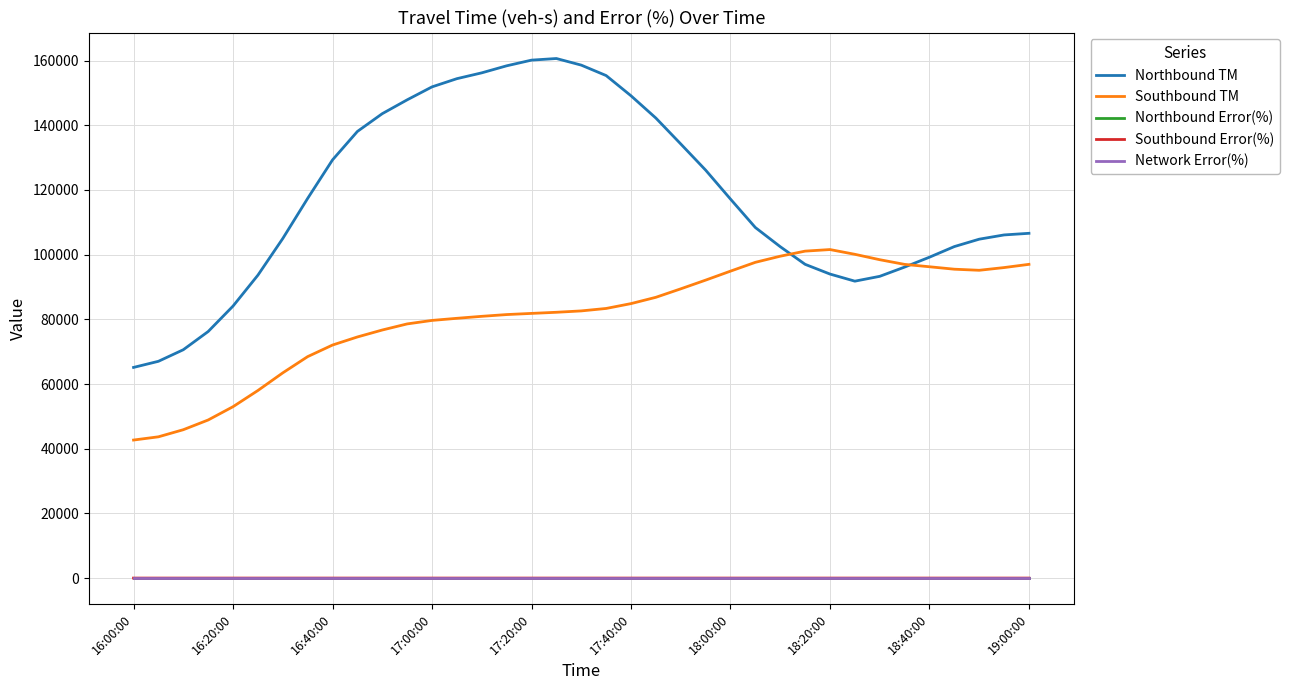

Which series has the largest range (max minus min)?

Northbound TM